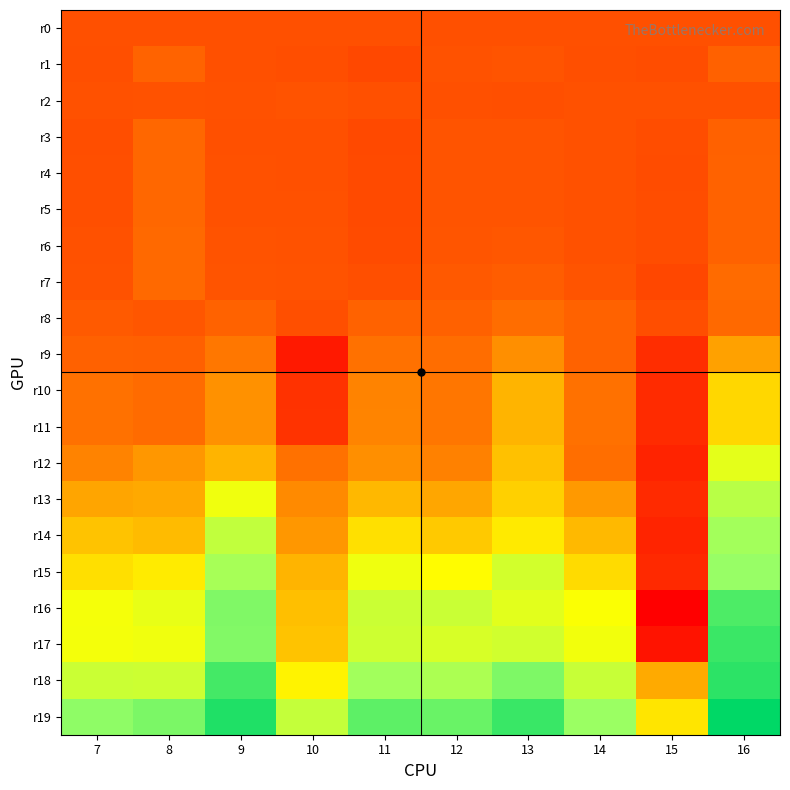

Which has a higher value, 16 or 8?

16